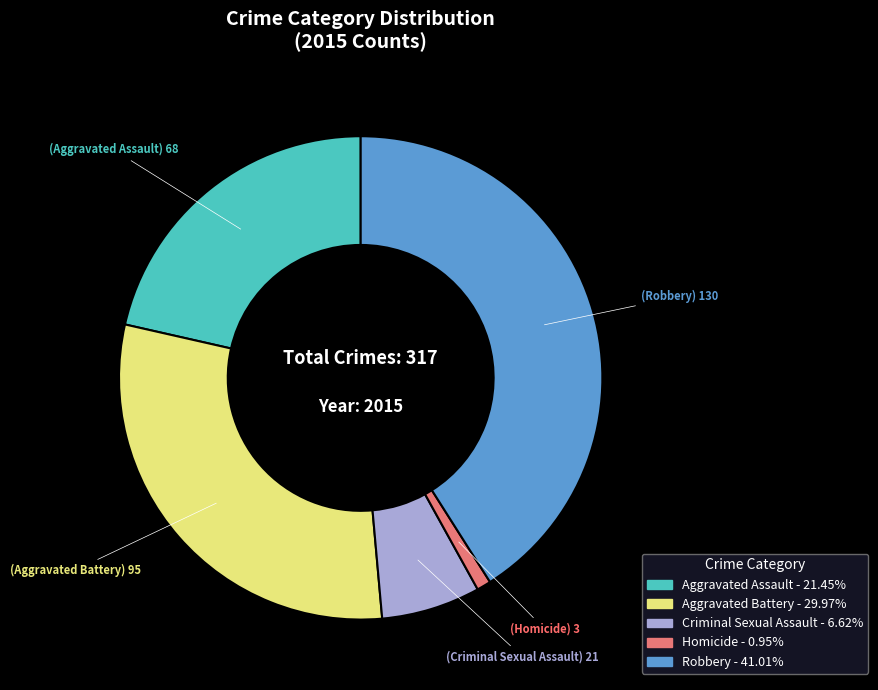

How many slices are in this pie chart?

5